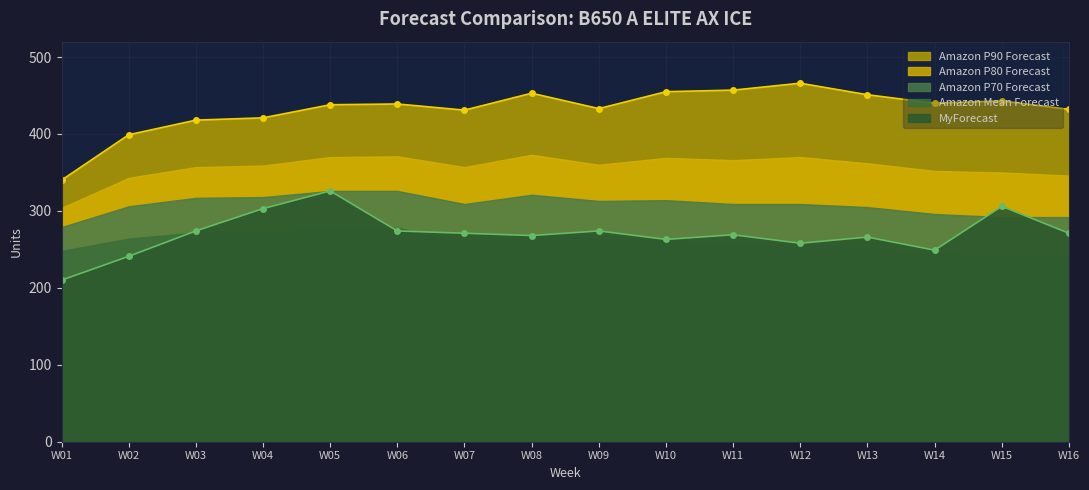

Rank the categories by Amazon P80 Forecast value from highest to lowest.

W08, W06, W05, W12, W10, W11, W13, W09, W04, W03, W07, W14, W15, W16, W02, W01